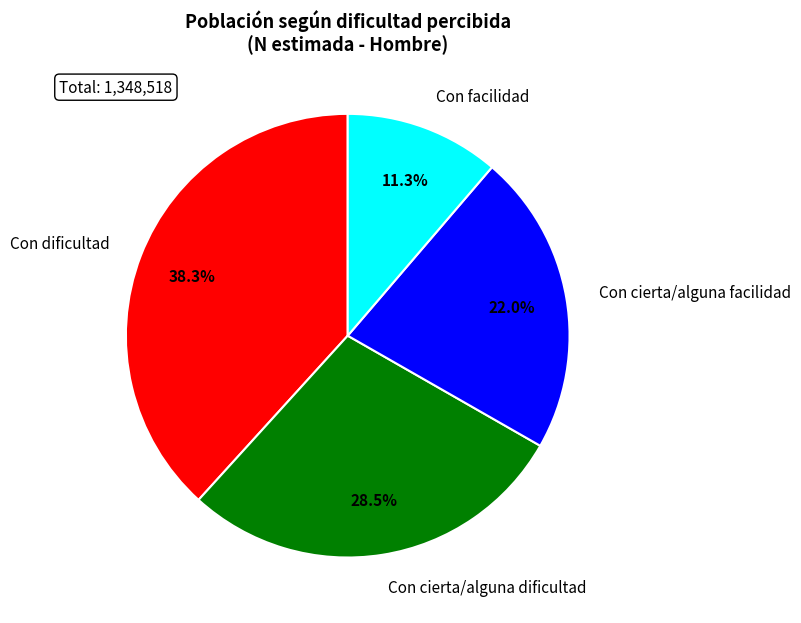

The Con cierta/alguna dificultad slice represents 15% of the pie. True or false?

False